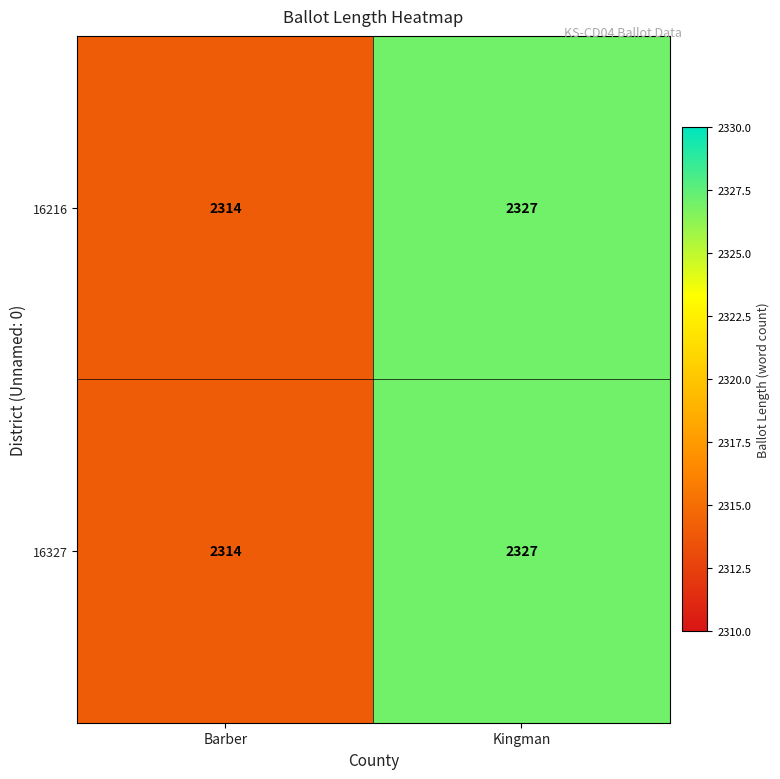

Count the number of categories in the chart.

2